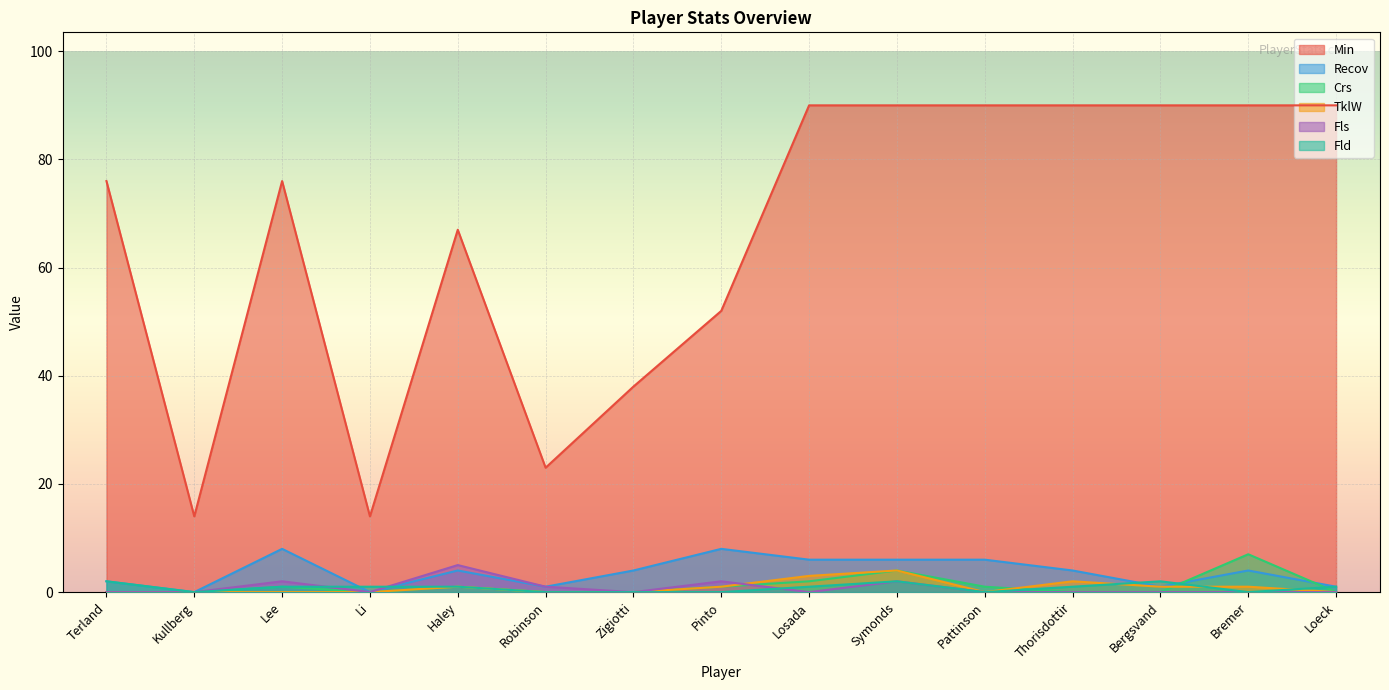

Which label corresponds to the largest value in the chart?

Losada